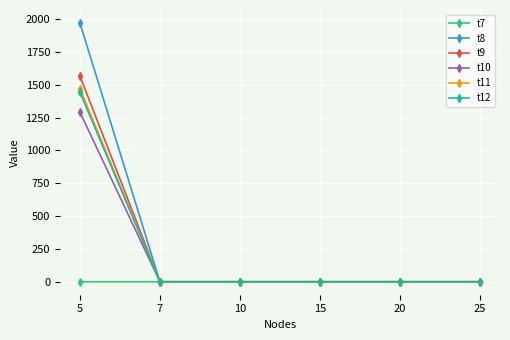

What is the difference between the highest and lowest values at 5?

1970.1